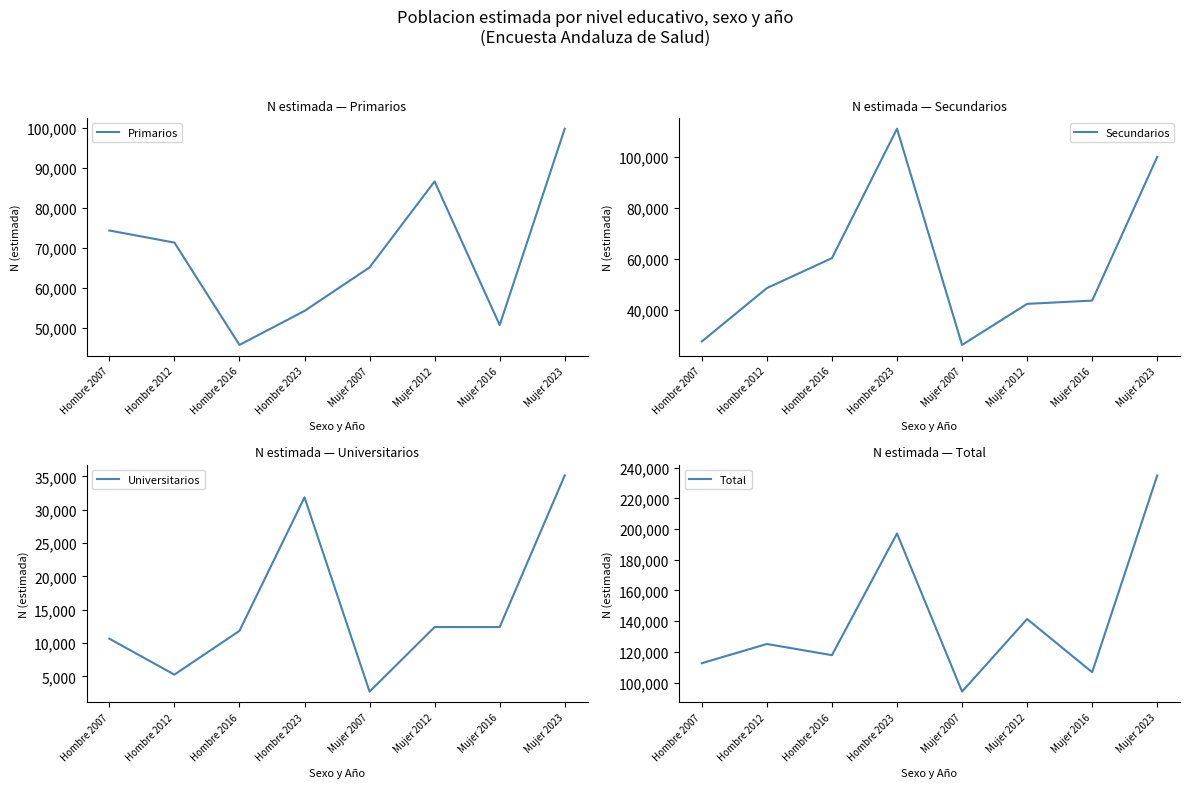

Where does the Universitarios series first go above 12401?

Hombre 2023